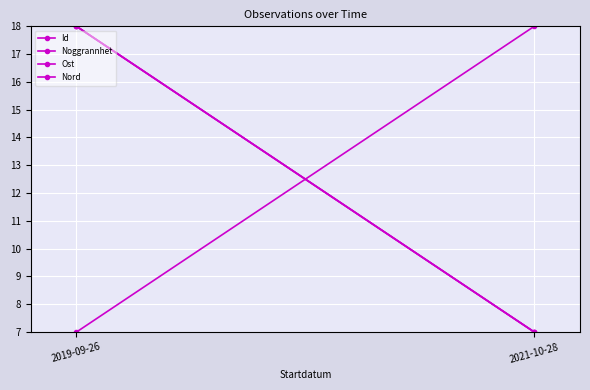

Is the value of Noggrannhet at 2021-10-28 greater than the value of Ost at 2021-10-28?

No